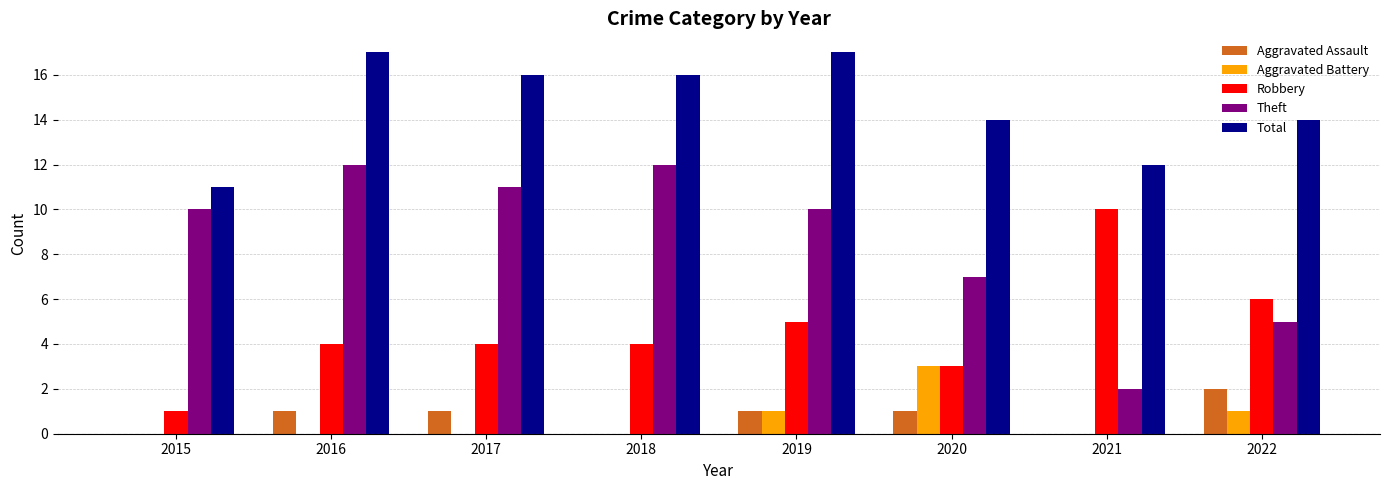

What is the maximum value for Theft?

12